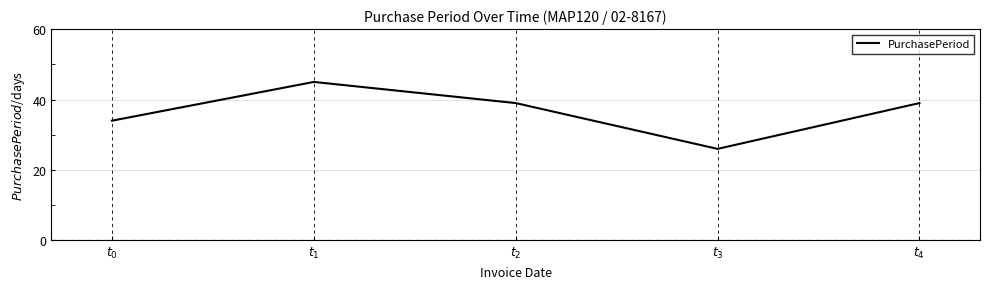

What is the ratio of the value at $t_4$ to the value at $t_1$?

0.9